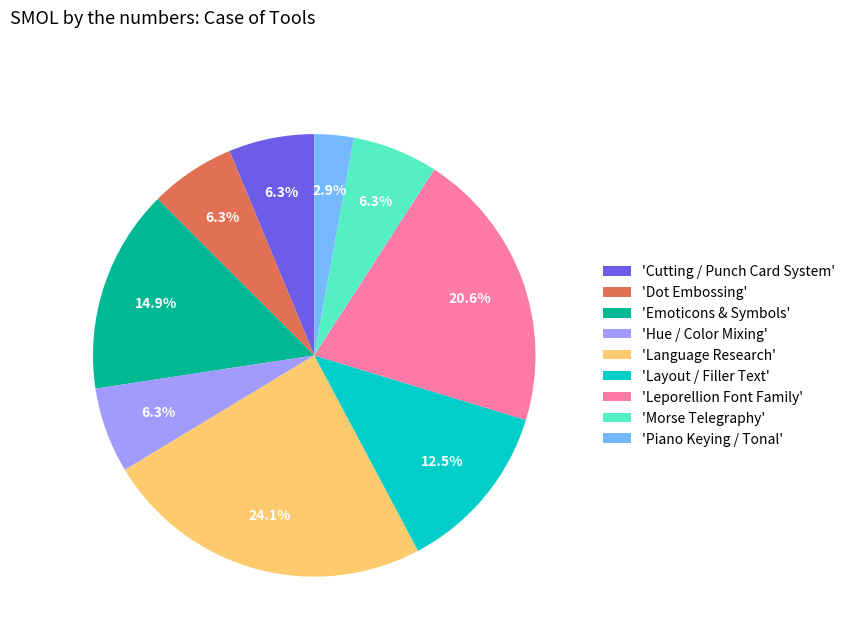

Which has a higher value, 'Language Research' or 'Morse Telegraphy'?

'Language Research'